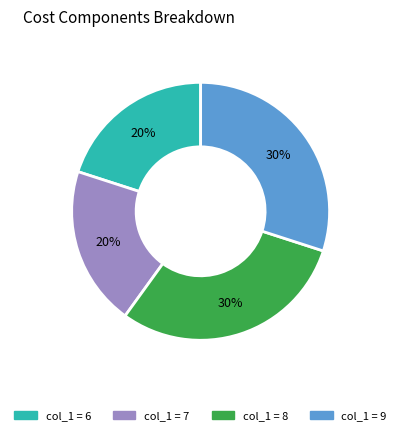

To the nearest percent, what is the difference between the largest and smallest slice percentages?

10%